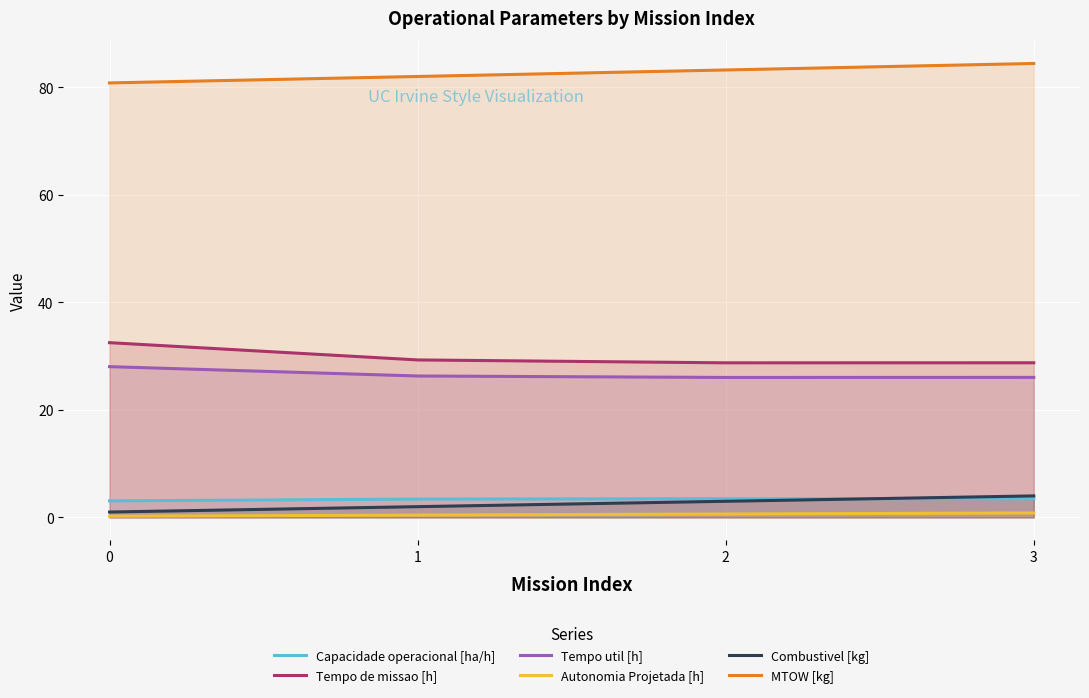

True or false: Autonomia Projetada [h] and MTOW [kg] cross at least once.

False